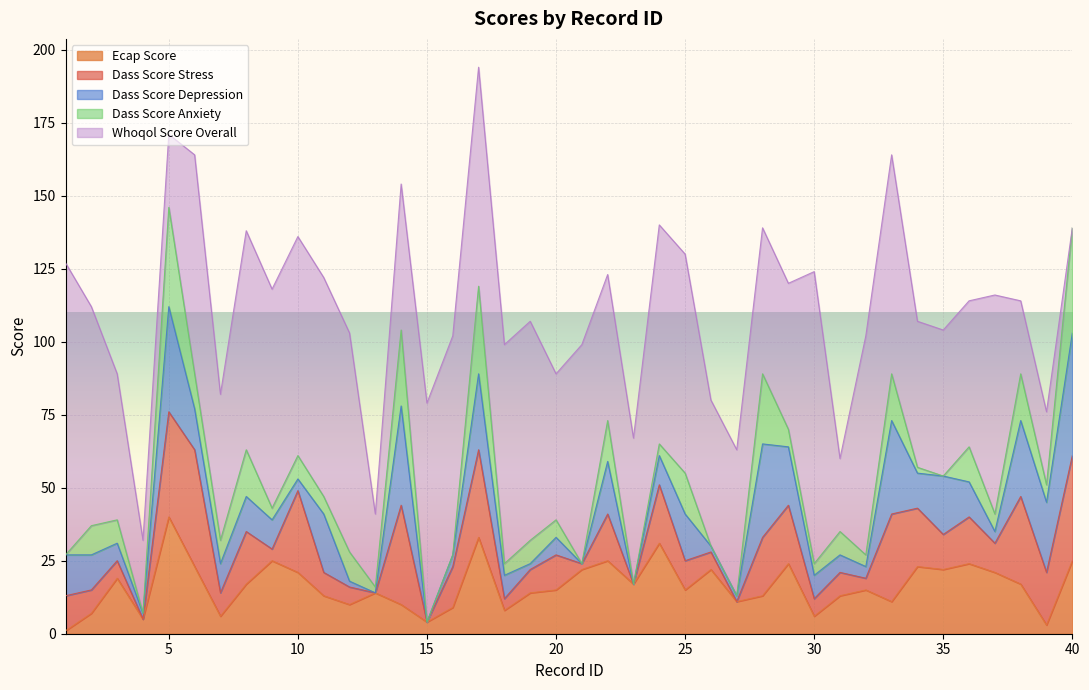

How many lines are shown in the chart?

5